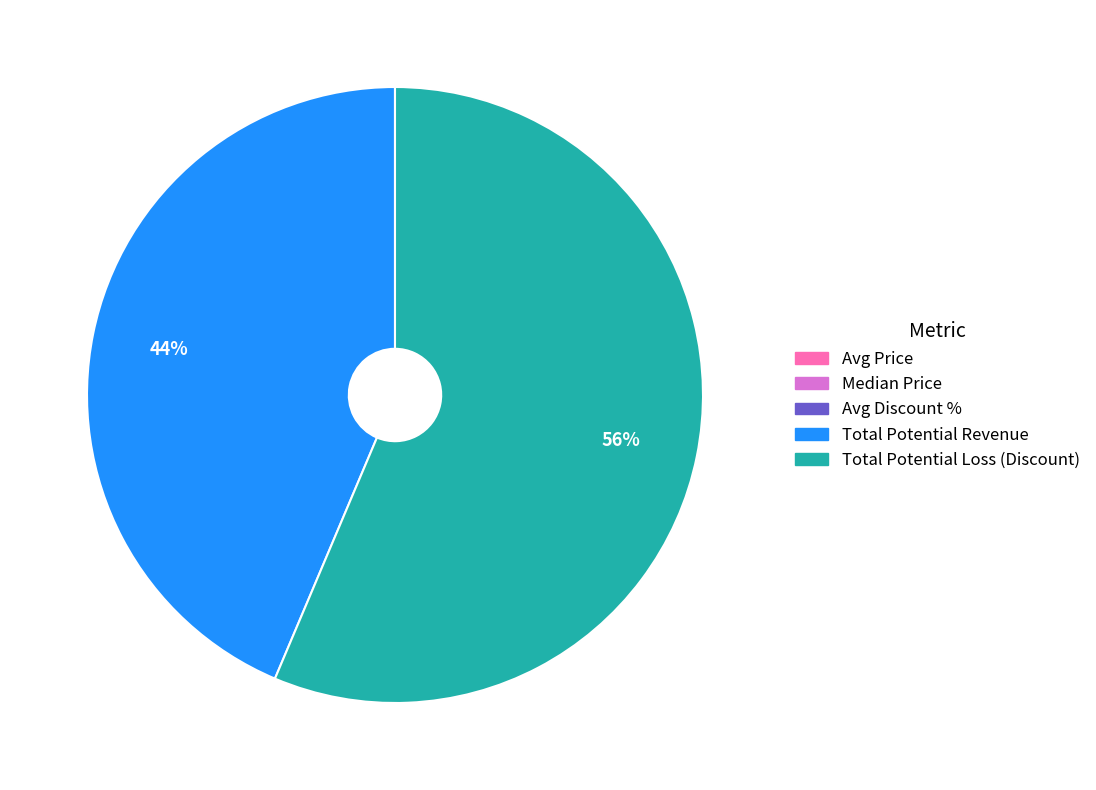

Is there a majority slice in this chart?

Yes